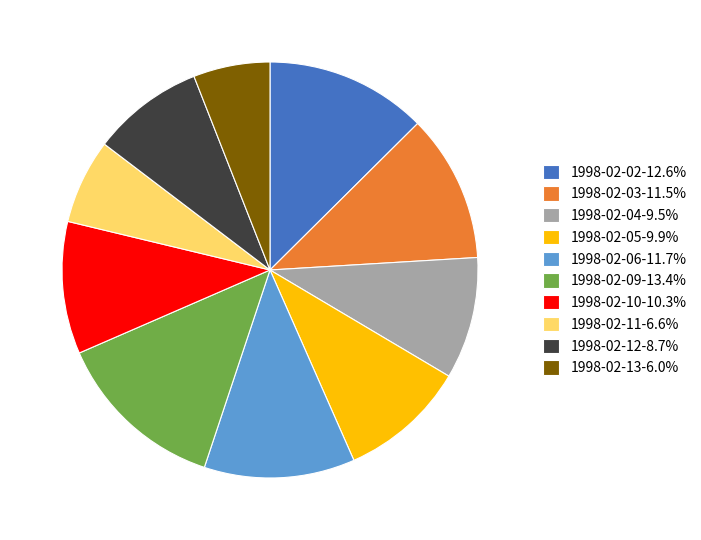

Between 1998-02-02 and 1998-02-09, which is larger?

1998-02-09